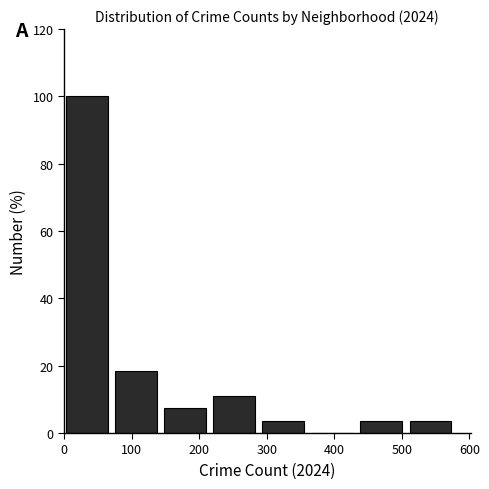

Reading left to right, transcribe this chart: for each bar, give the range it covers on the x-axis and its height. Neither the bar edges nor the heights are printed on the chart, so give them approximately, as read against the axes.

0 to 80: 100
80 to 150: 18
150 to 220: 8
220 to 290: 12
290 to 370: 4
370 to 440: 0
440 to 510: 4
510 to 580: 4